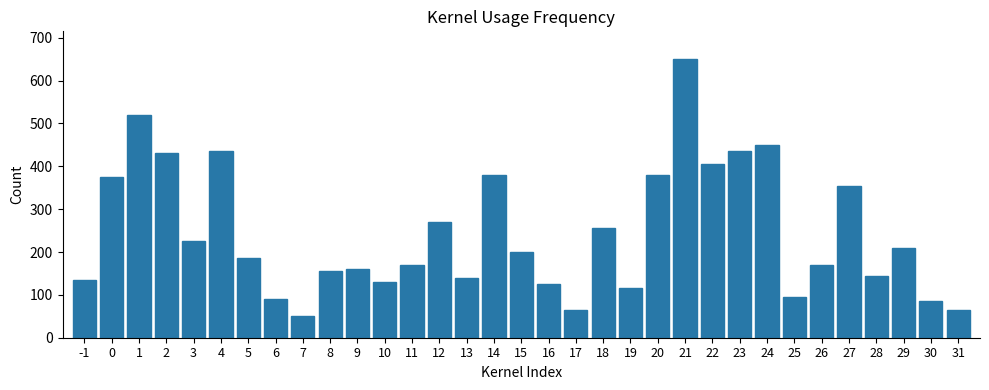

Which has a higher value, 4 or 25?

4